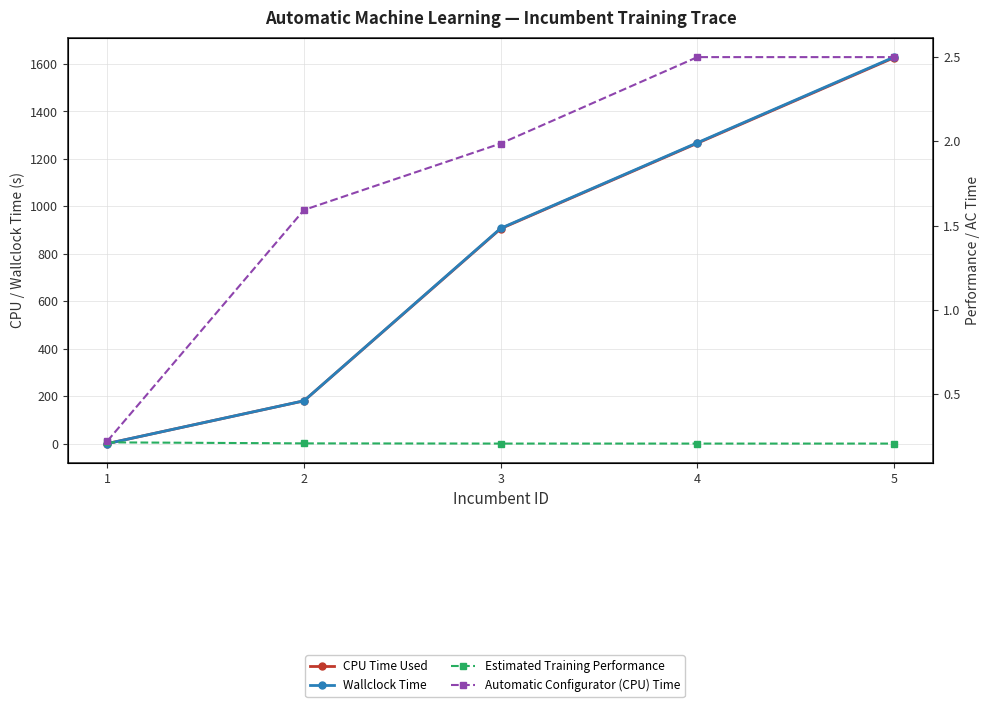

Where is Wallclock Time nearest to the value 814?

3